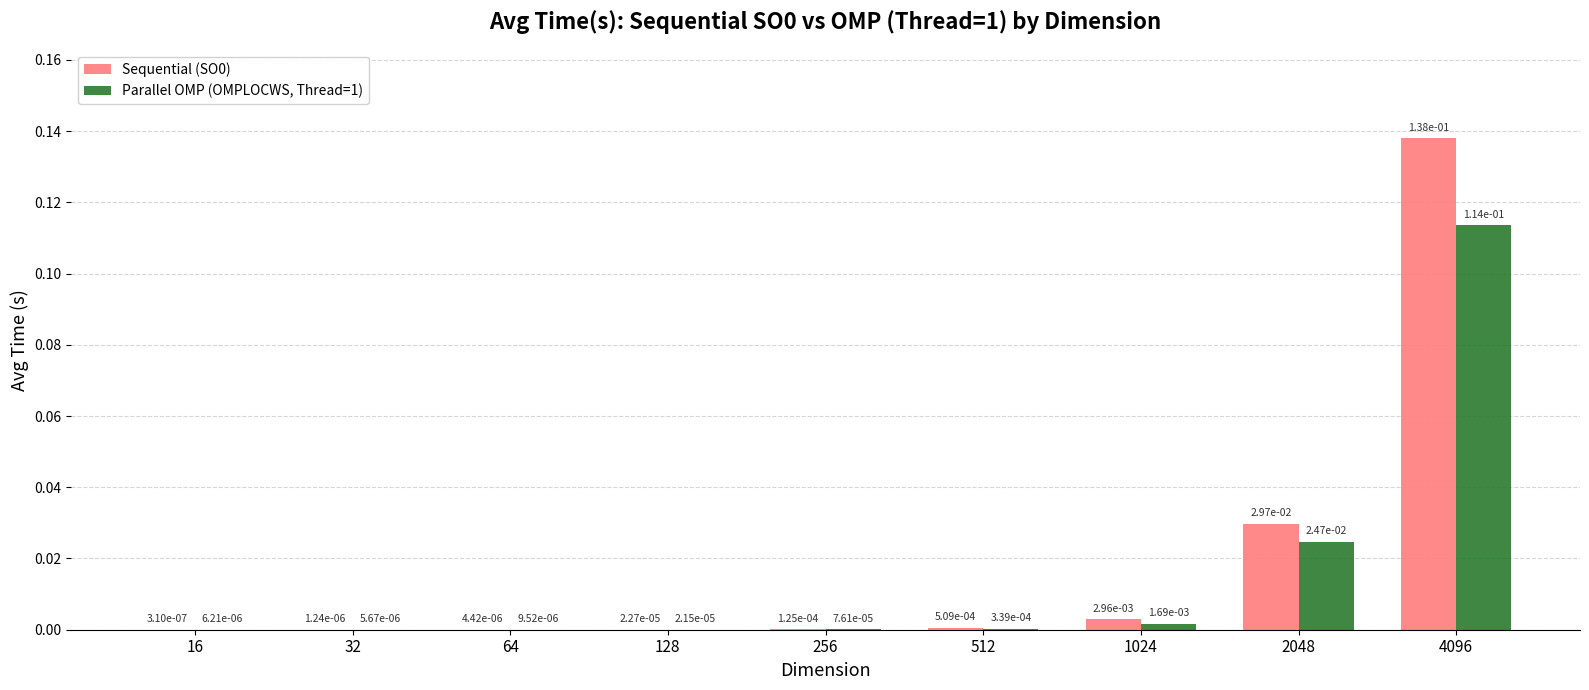

Which category has the highest value across all series?

4096